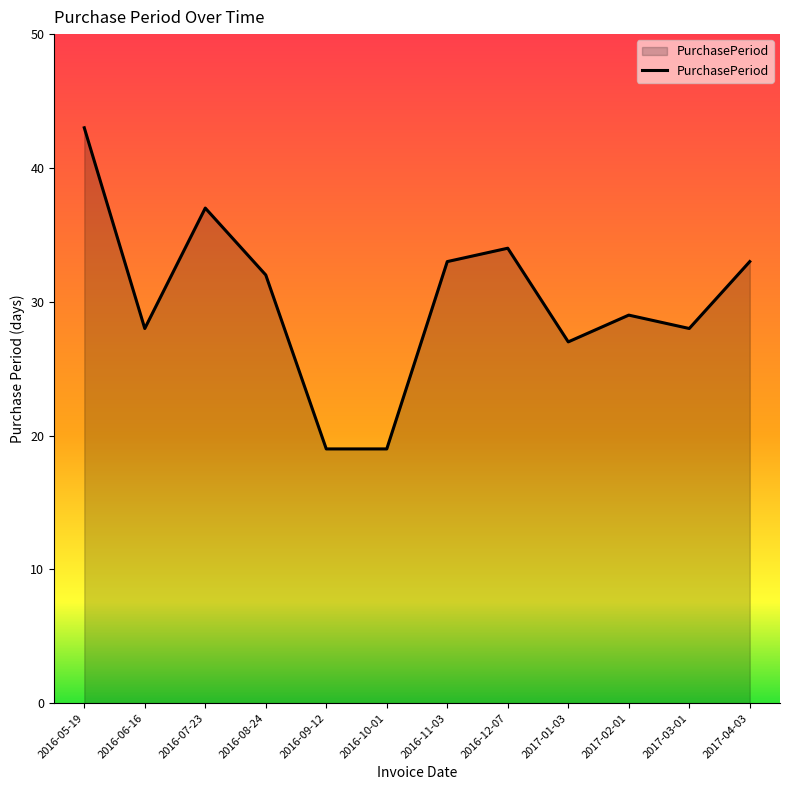

What is the change in value from 2016-05-19 to 2016-09-12?

-24